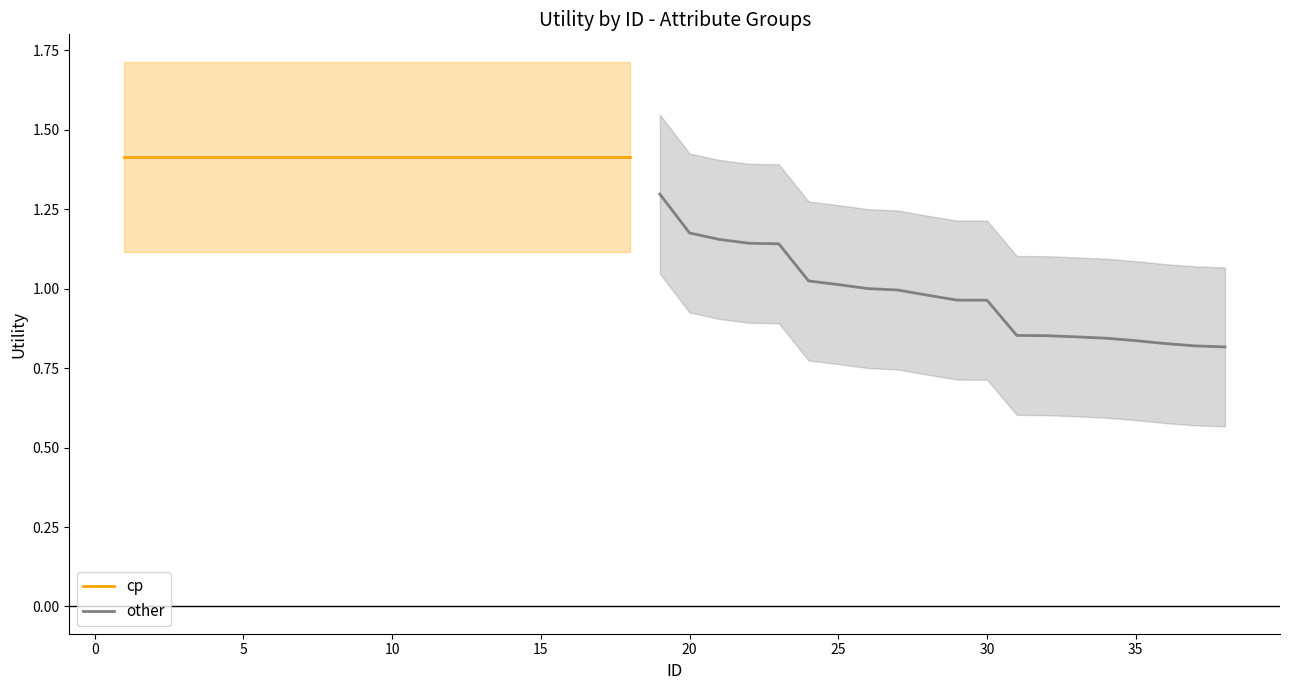

True or false: other has a value of 1.2 at 35.

False